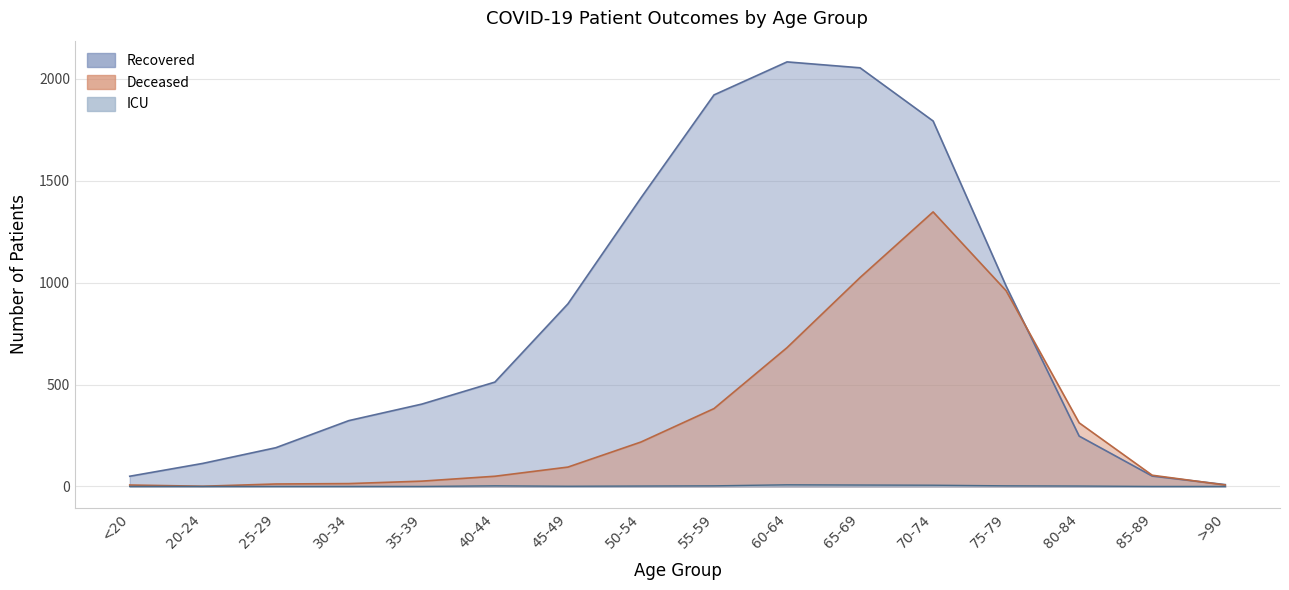

Is the value of deceased_patients at <20 greater than the value of patients_in_icu at 35-39?

Yes